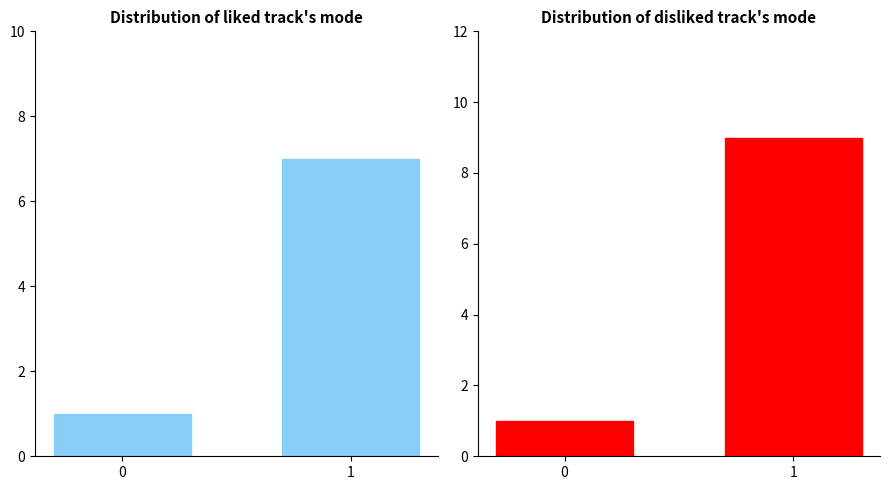

Are the bars horizontal?

No